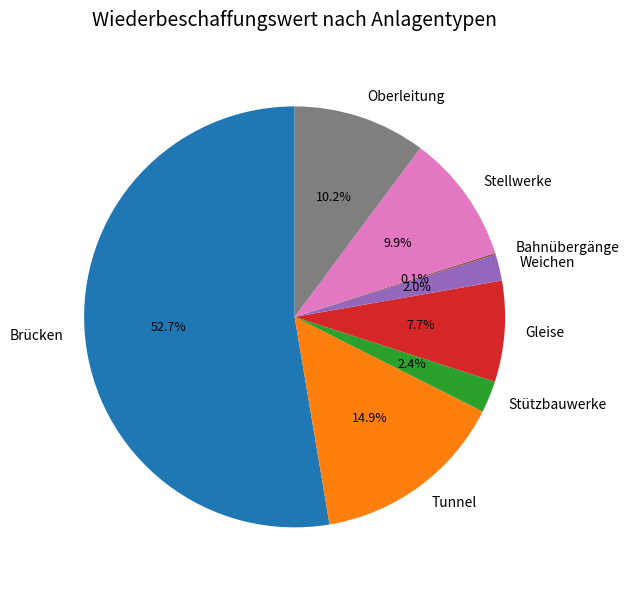

To the nearest percent, what is the average slice percentage?

12%